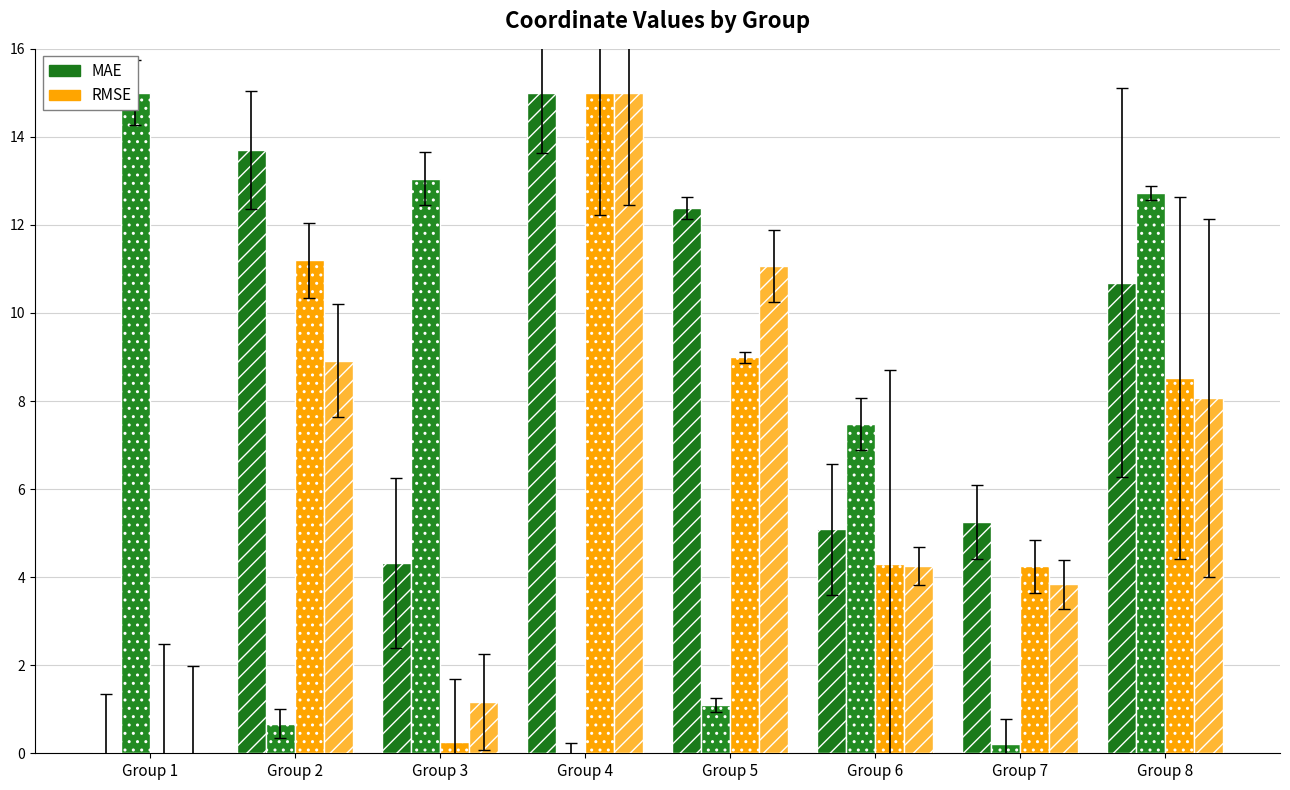

How many values in x (MAE) are above zero?

7